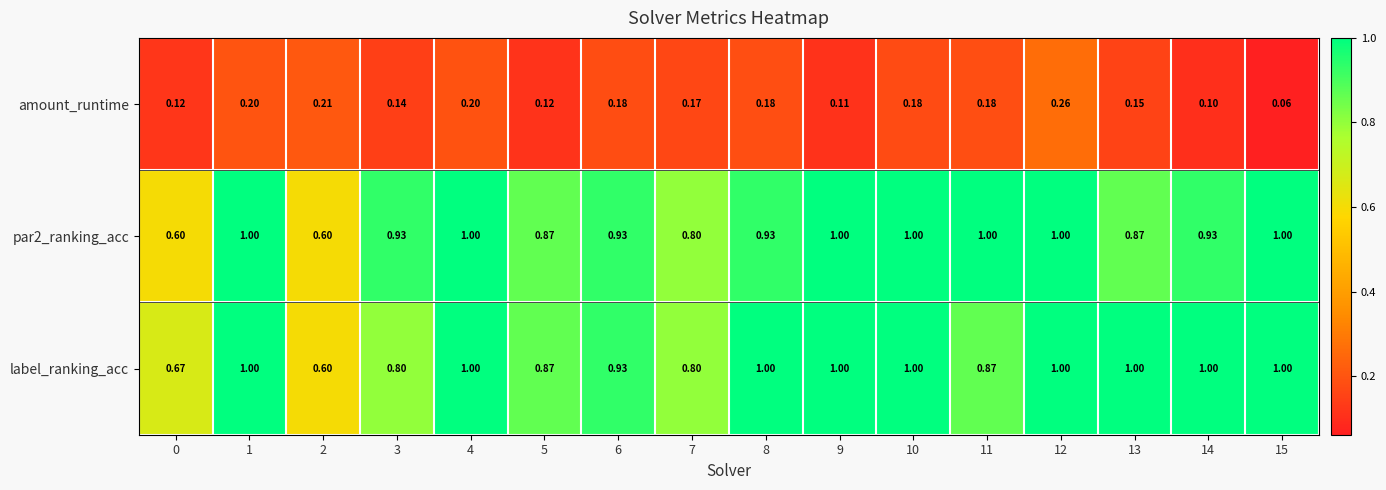

Which series has the largest total across all categories?

label_ranking_acc